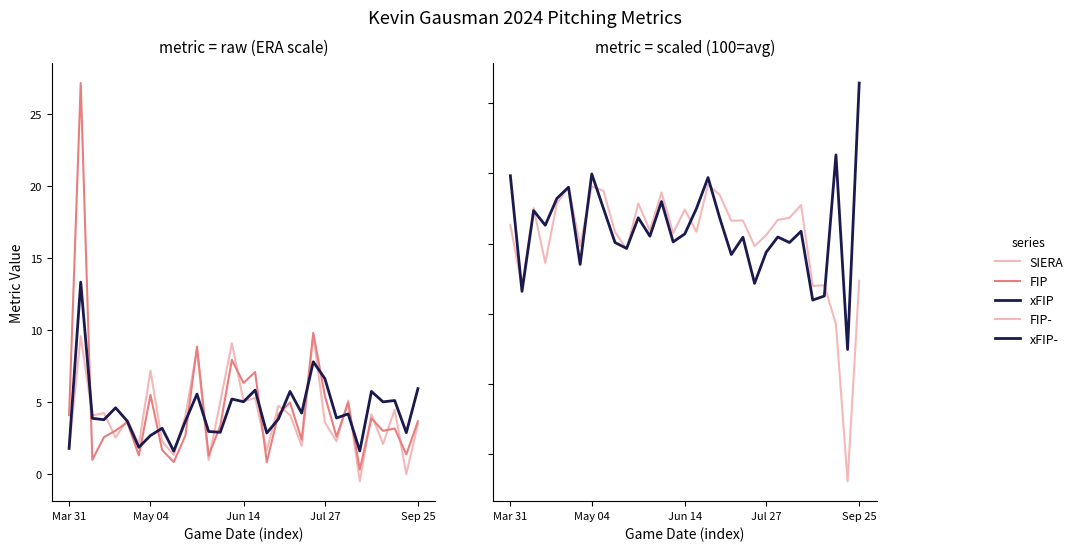

True or false: FIP and FIP- intersect in this chart.

False